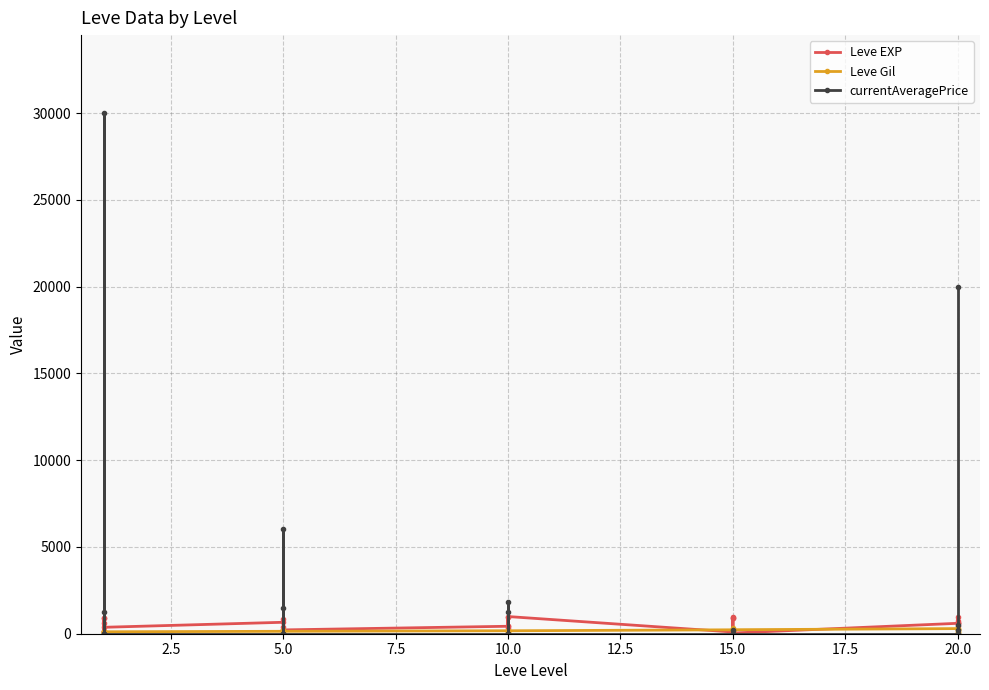

After their last crossing, which series has the higher values: Leve Gil or currentAveragePrice?

currentAveragePrice